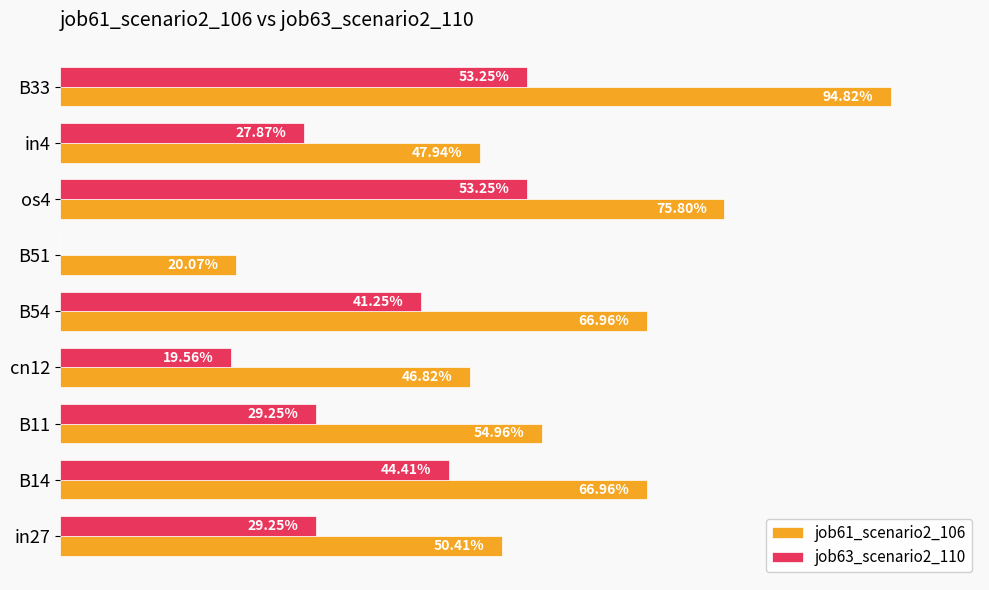

What is the sum of all job61_scenario2_106 values?

5.2